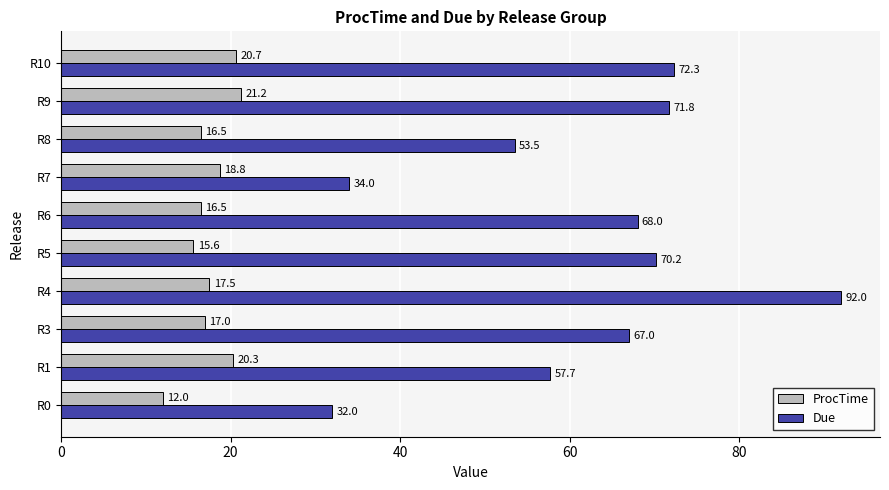

How many values in the ProcTime series are below 17?

4